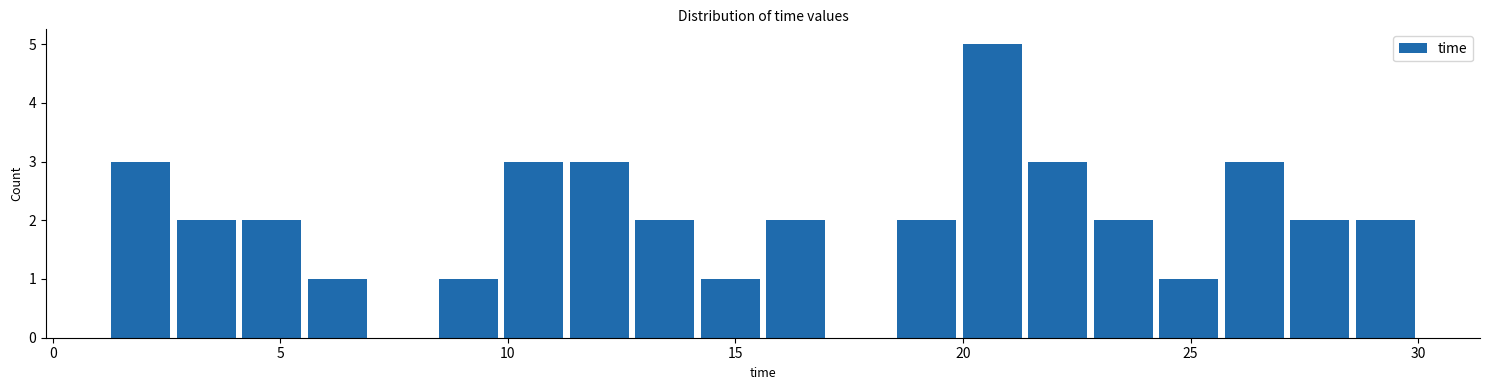

Read against the x-axis, roughly where is the centre of the tallest bar?

20.5